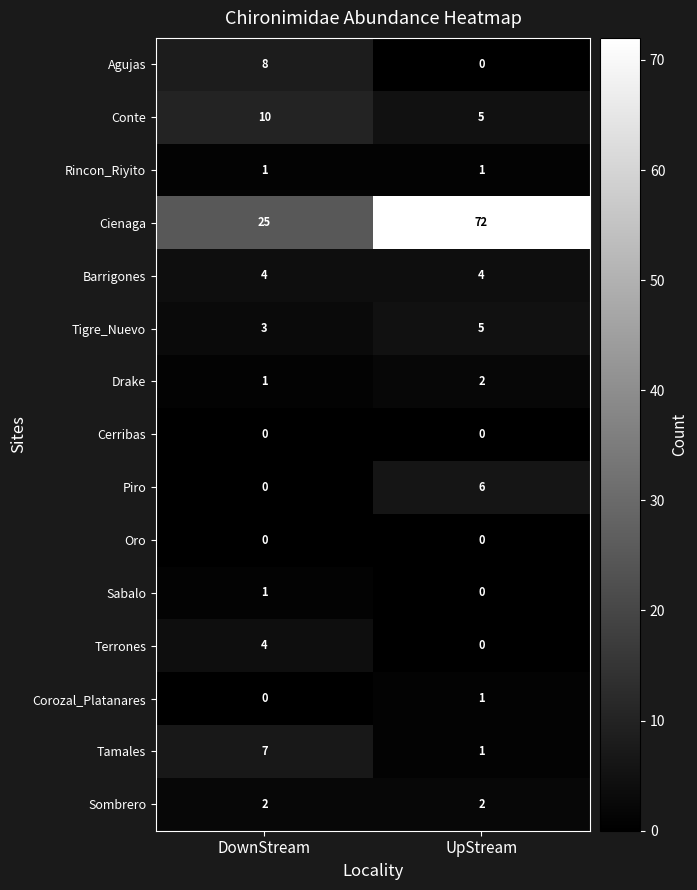

How many series are shown in this chart?

15